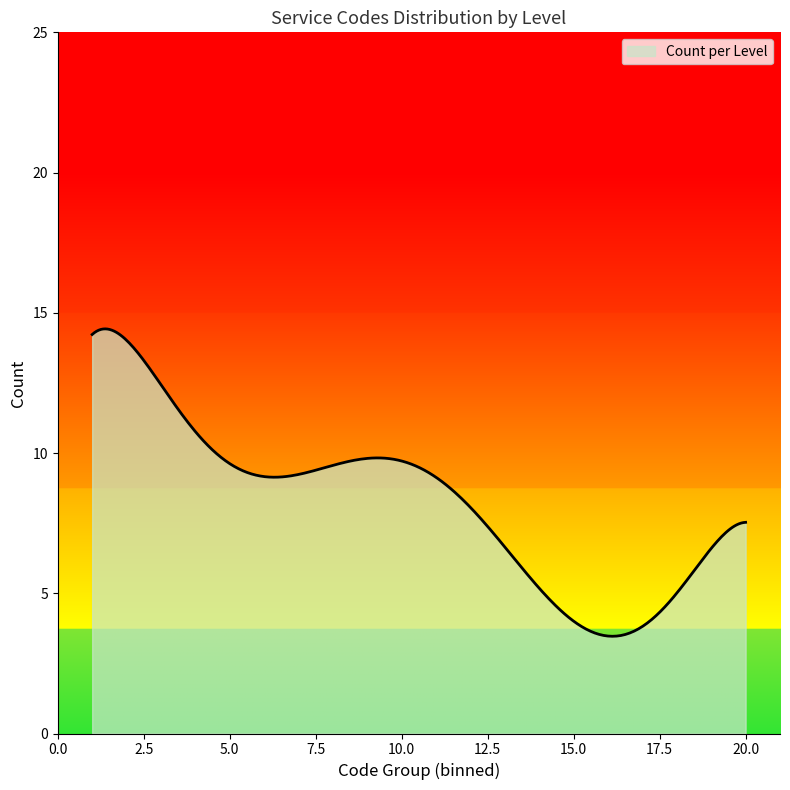

What is the maximum value shown in the chart?

14.4